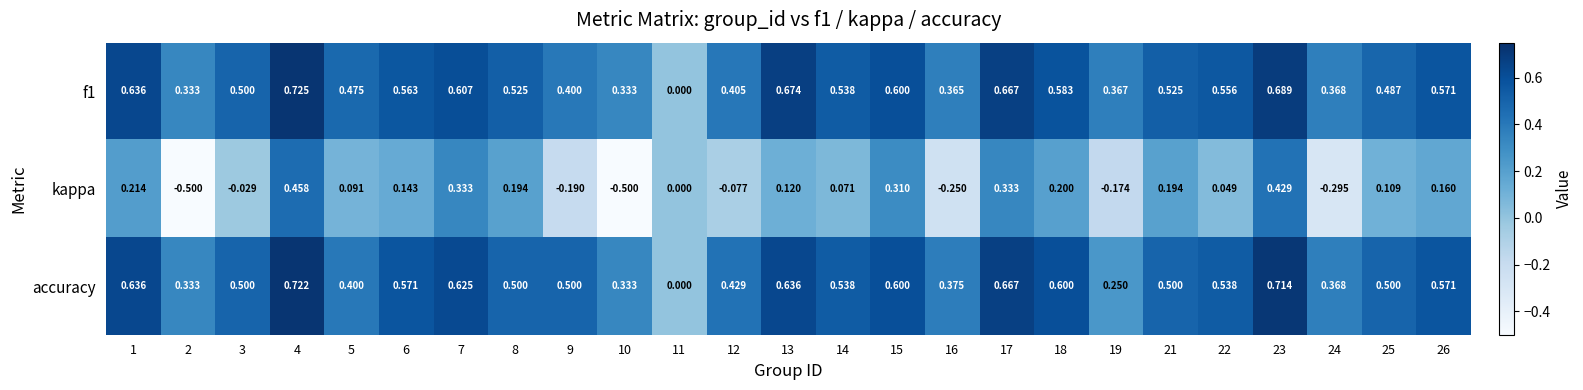

Which series changed the most between 9 and 18?

kappa